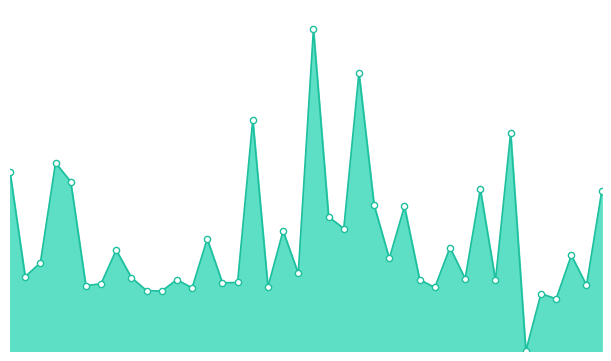

Is this an area chart (filled region under the line)?

Yes